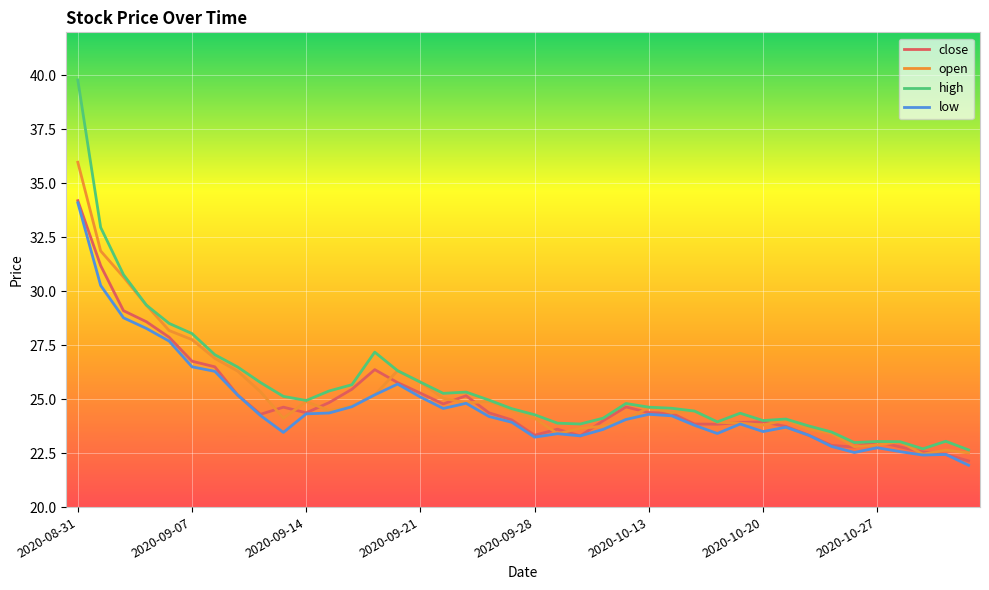

Which series has the widest spread of values?

high